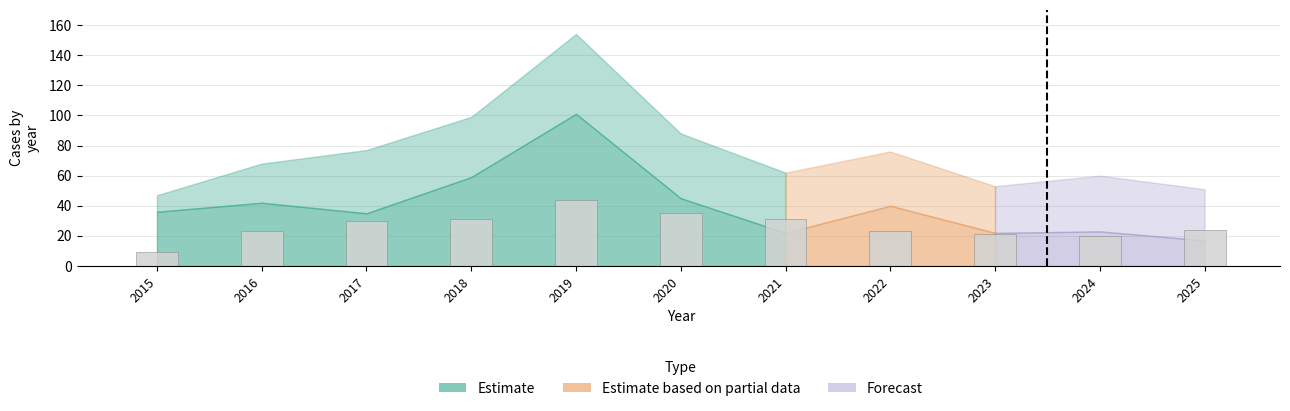

Reading left to right, list all the values displayed in this chart.

9	23	30	31	44	35	31	23	21	20	24